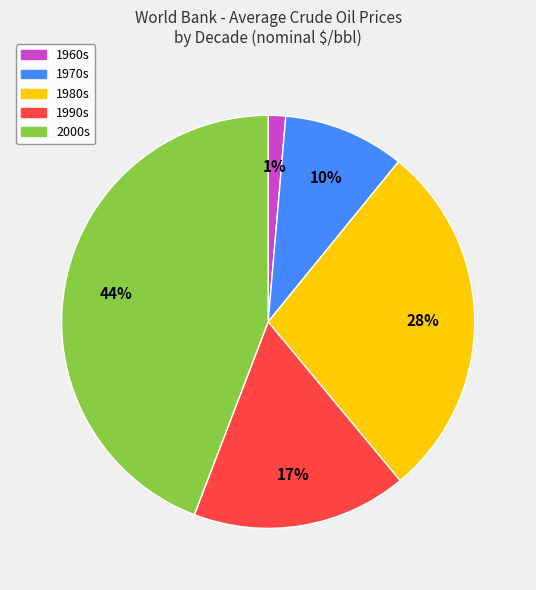

Do 1980s and 2000s together represent more than half of the pie?

Yes